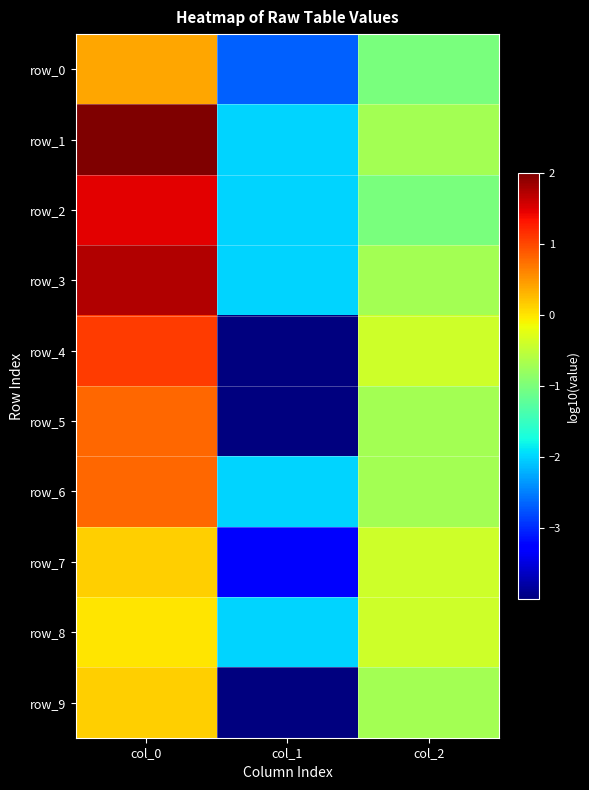

What is the highest value of the row_3 series?

1.7